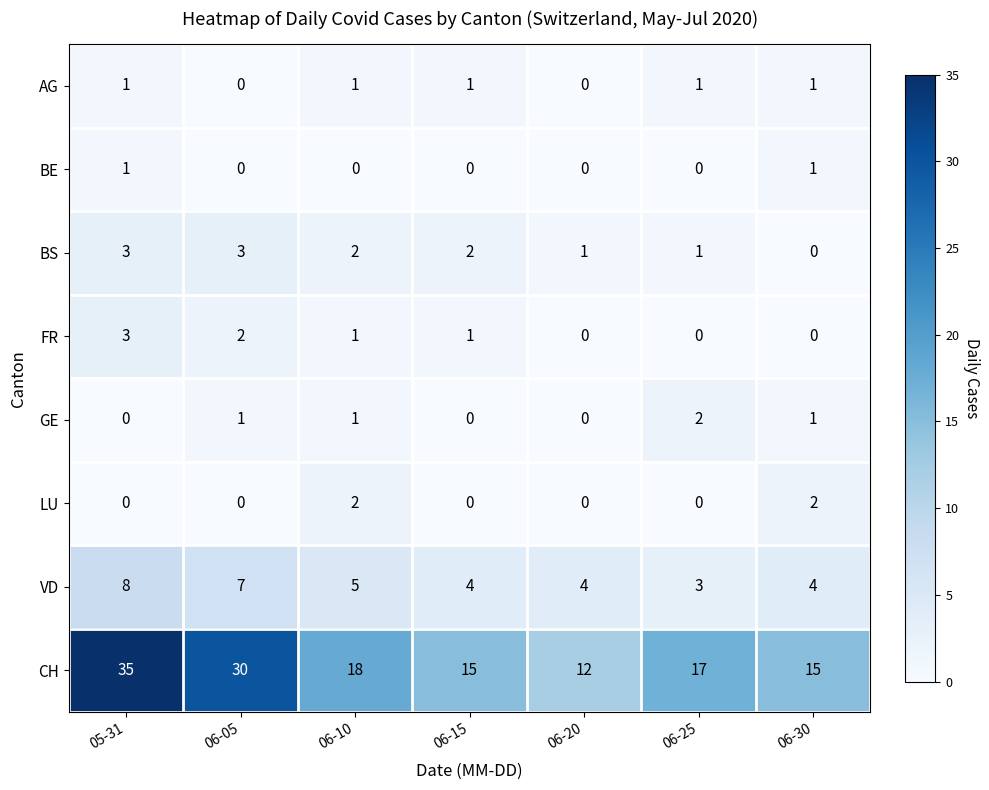

At which label does BS reach its minimum?

06-30